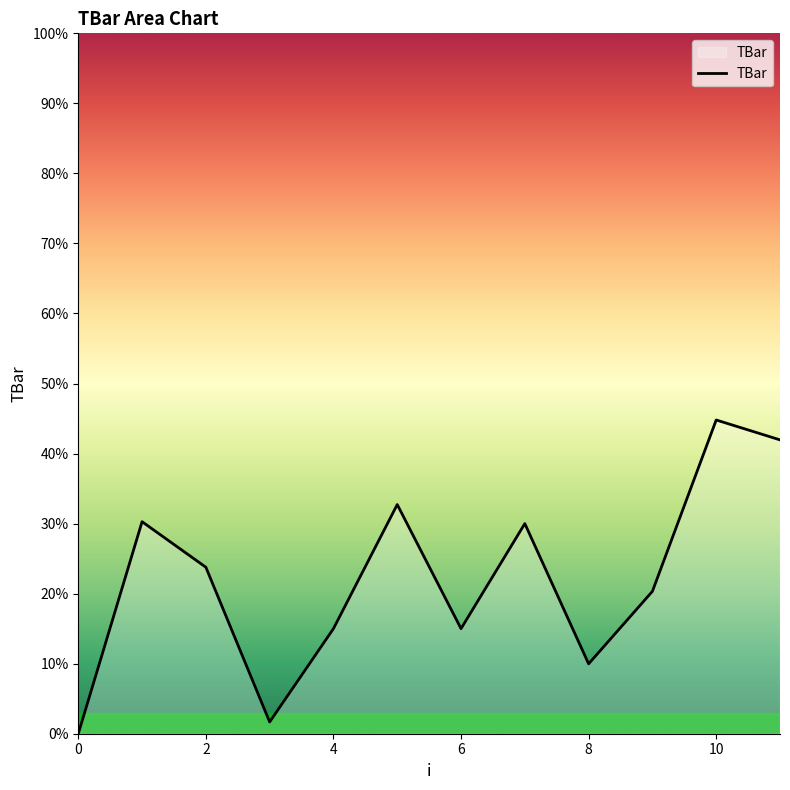

What is the difference between the maximum and minimum values?

44.8